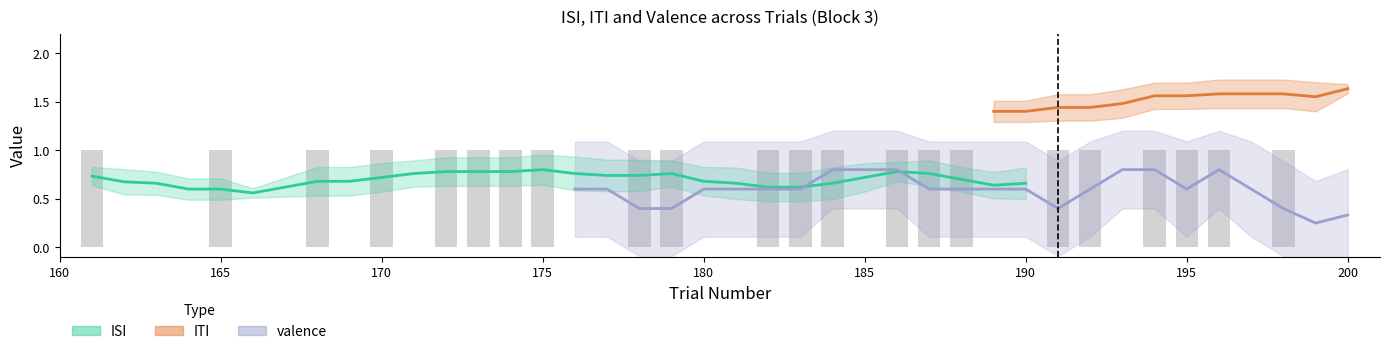

How many series are shown in this chart?

3